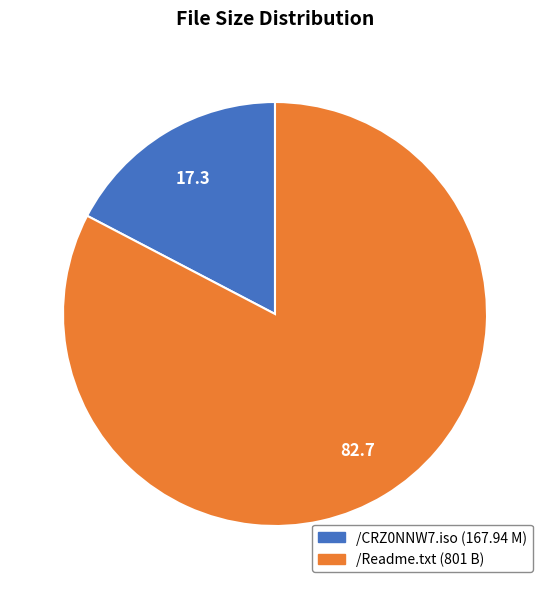

Which slice is the largest?

/Readme.txt (801 B)